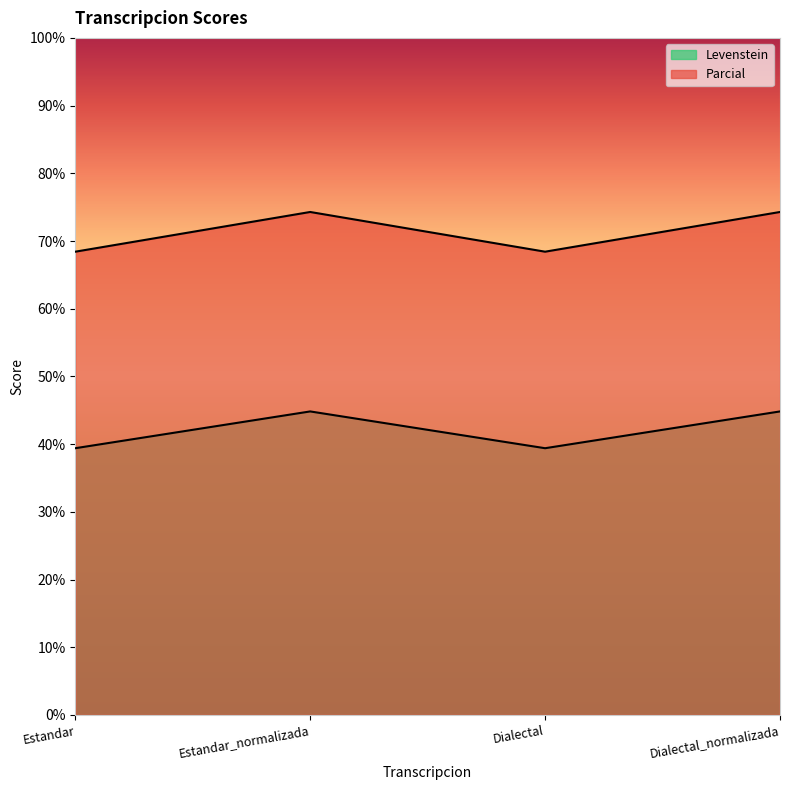

Where is the first local minimum for Parcial?

Dialectal